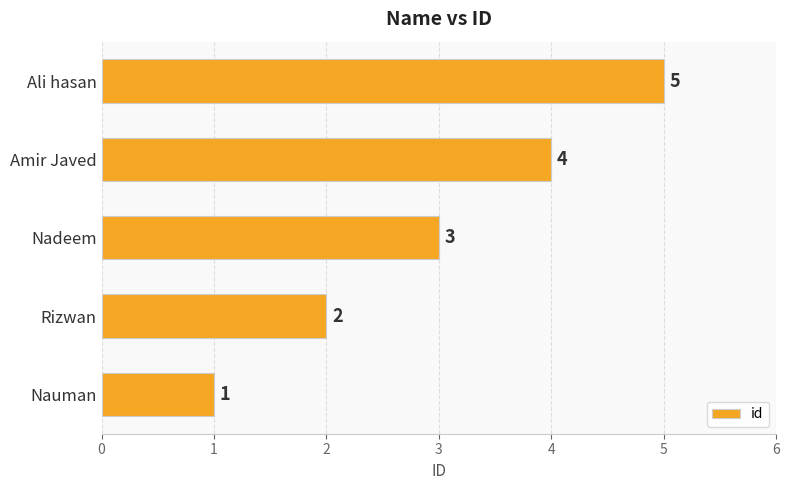

The value at Amir Javed is 4. True or false?

True